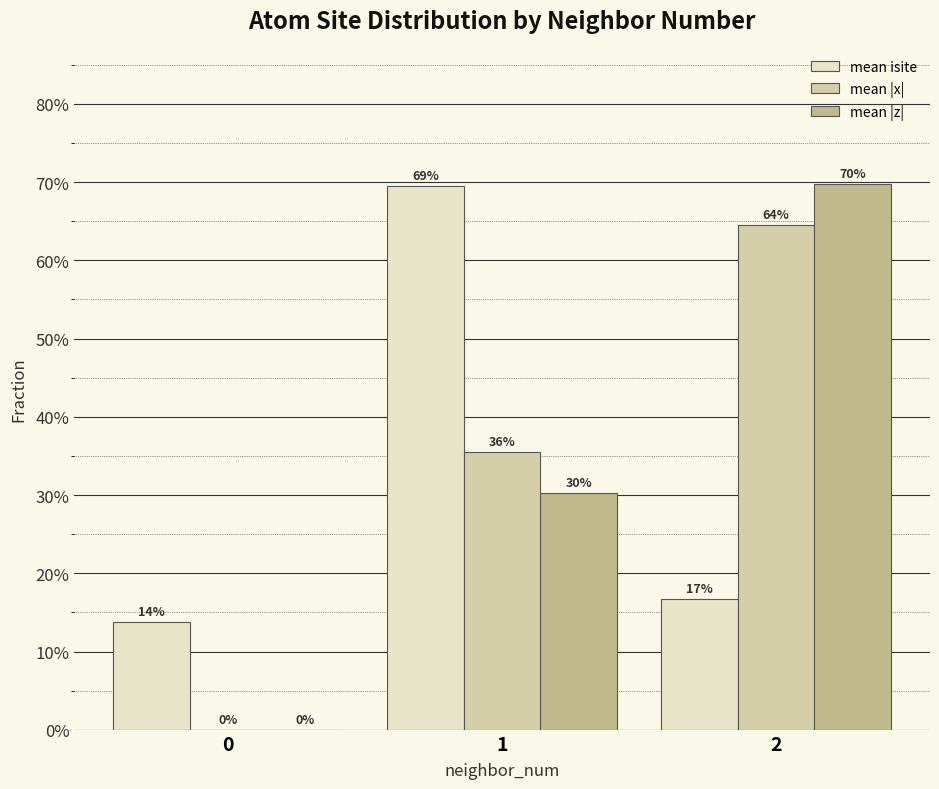

Does the chart contain stacked bars?

No